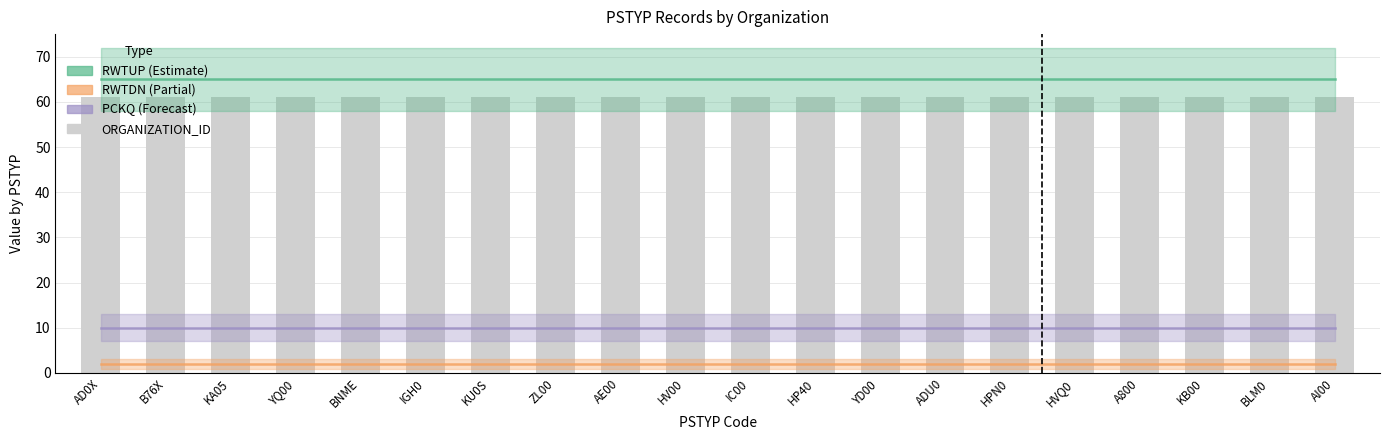

Which series has the widest spread of values?

RWTUP